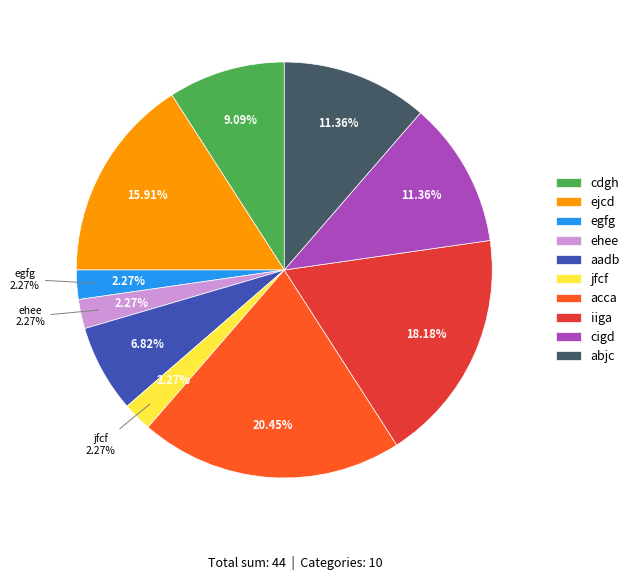

How many segments does this pie chart have?

10